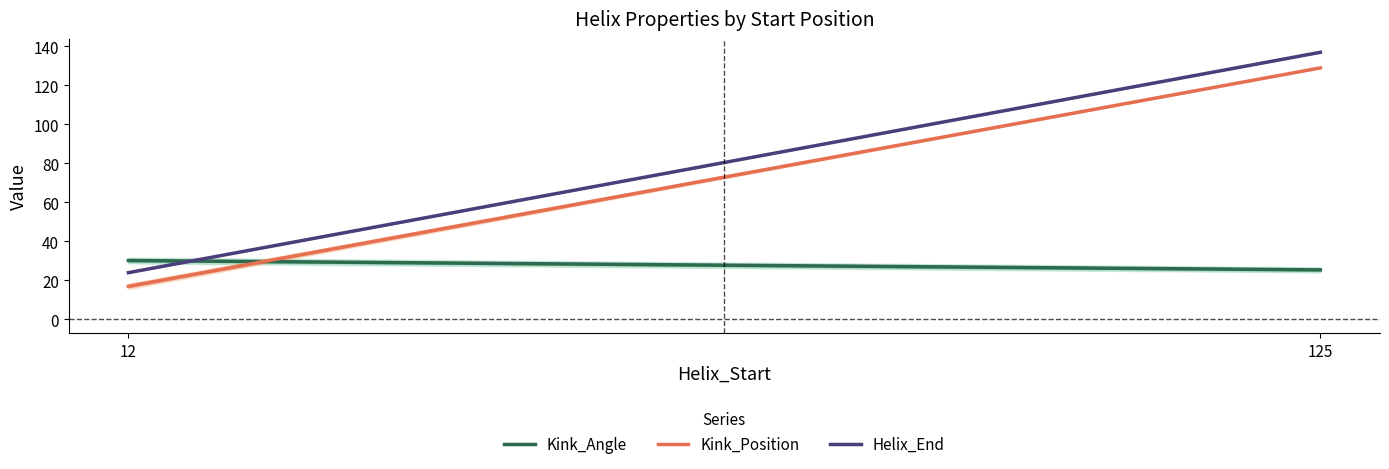

The value of Helix_End at 12 is 24.0. True or false?

True